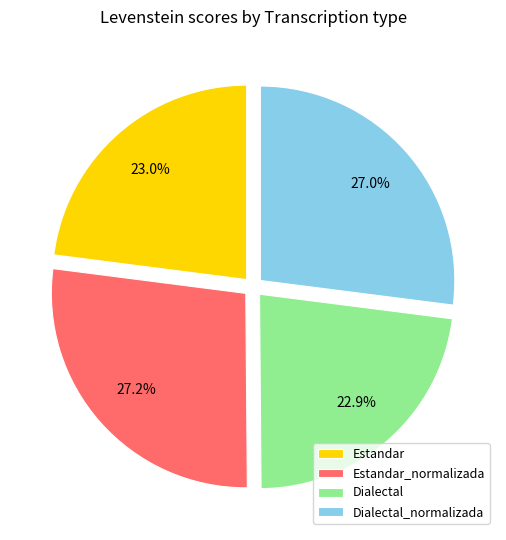

Between Estandar_normalizada and Estandar, which is larger?

Estandar_normalizada